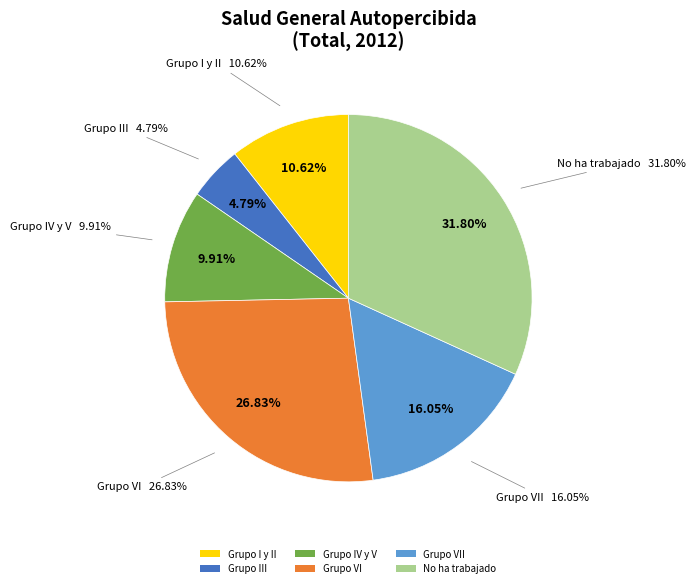

Which category has the biggest portion of the pie?

No ha trabajado